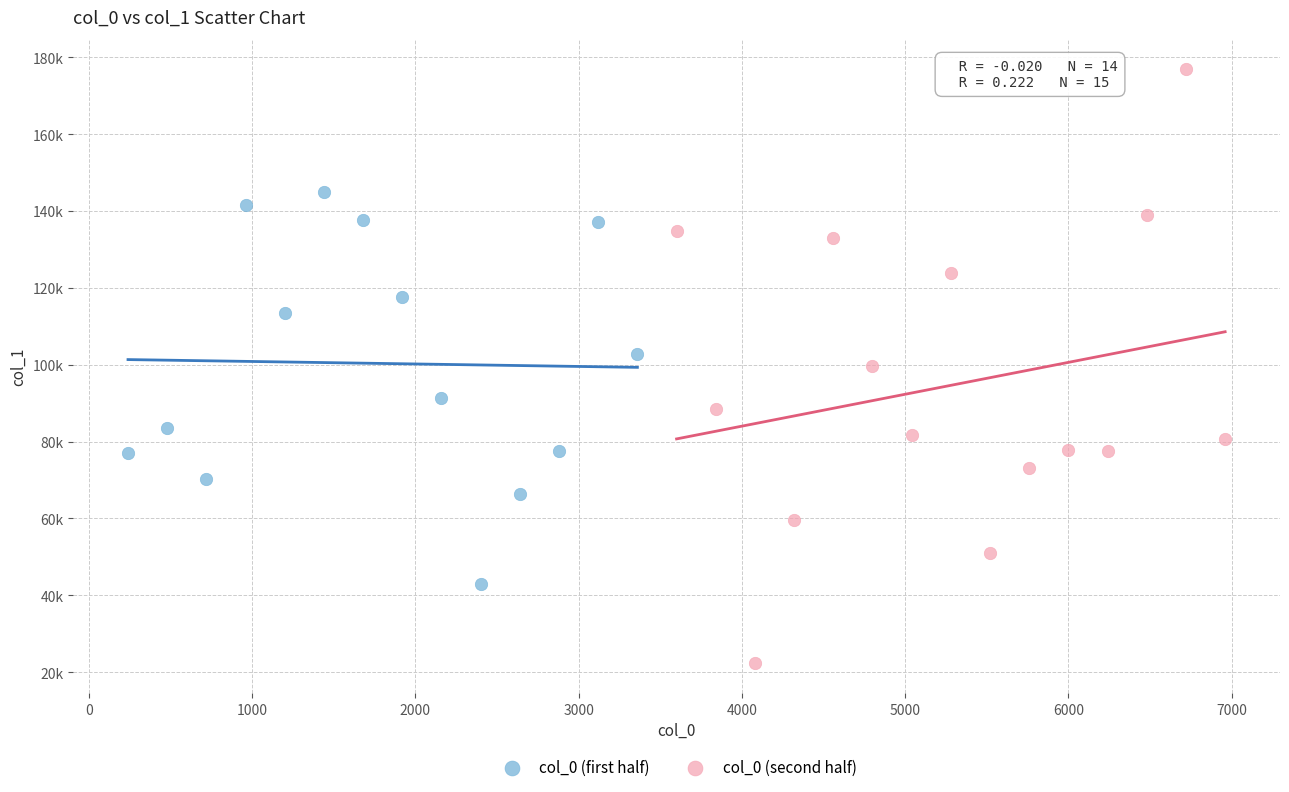

Which series has the widest spread of Y values?

col_0 (second half)